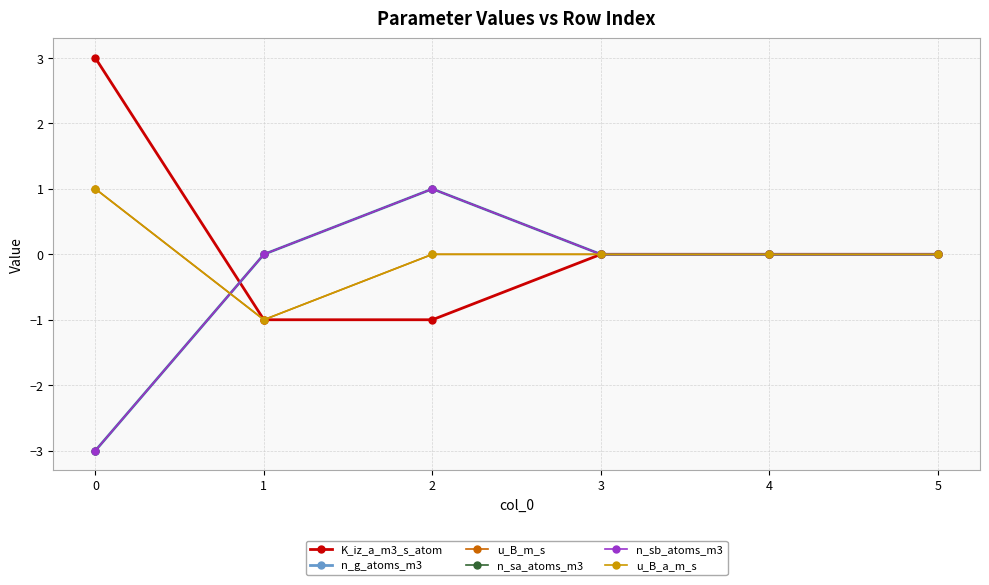

List the series in order of their peak value, highest first.

K_iz_a_m3_s_atom, n_g_atoms_m3, u_B_m_s, n_sa_atoms_m3, n_sb_atoms_m3, u_B_a_m_s